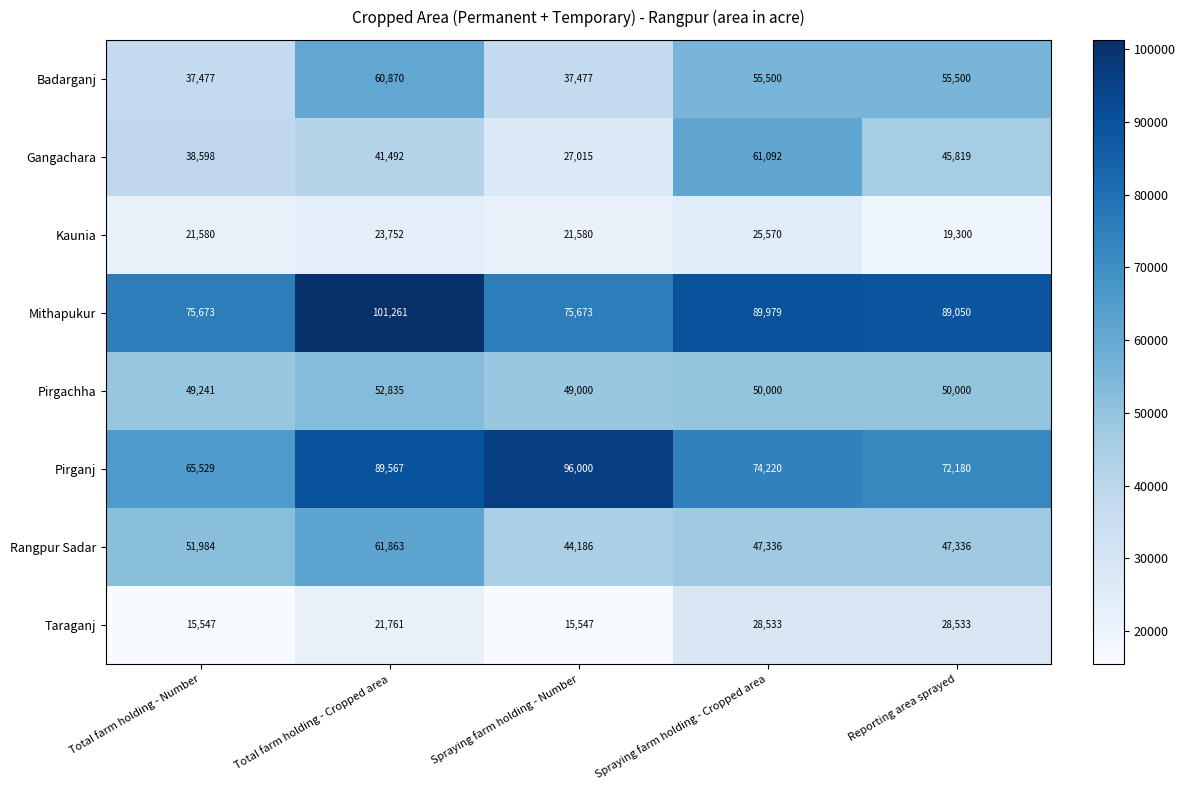

What is the average value of the Gangachara series?

42803